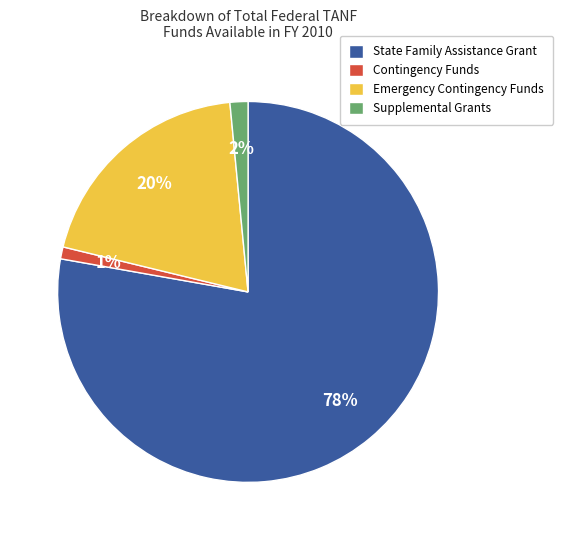

What is the ratio of the value at Contingency Funds to the value at Emergency Contingency Funds?

0.1